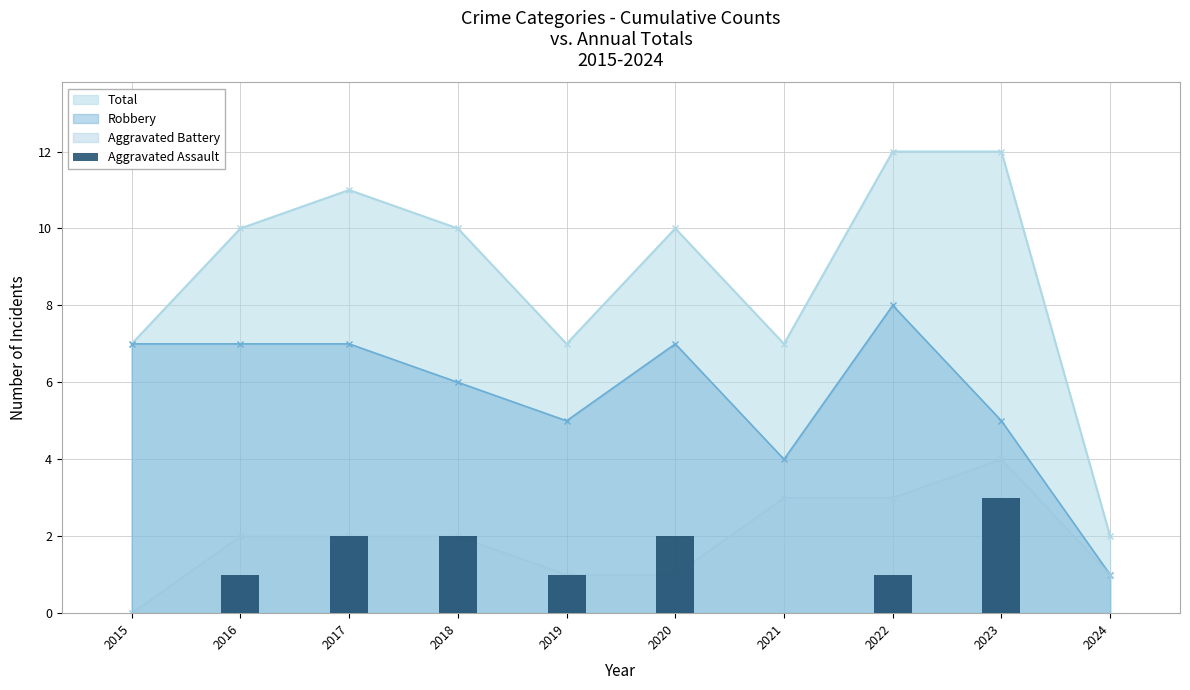

How many bars are there in total?

10